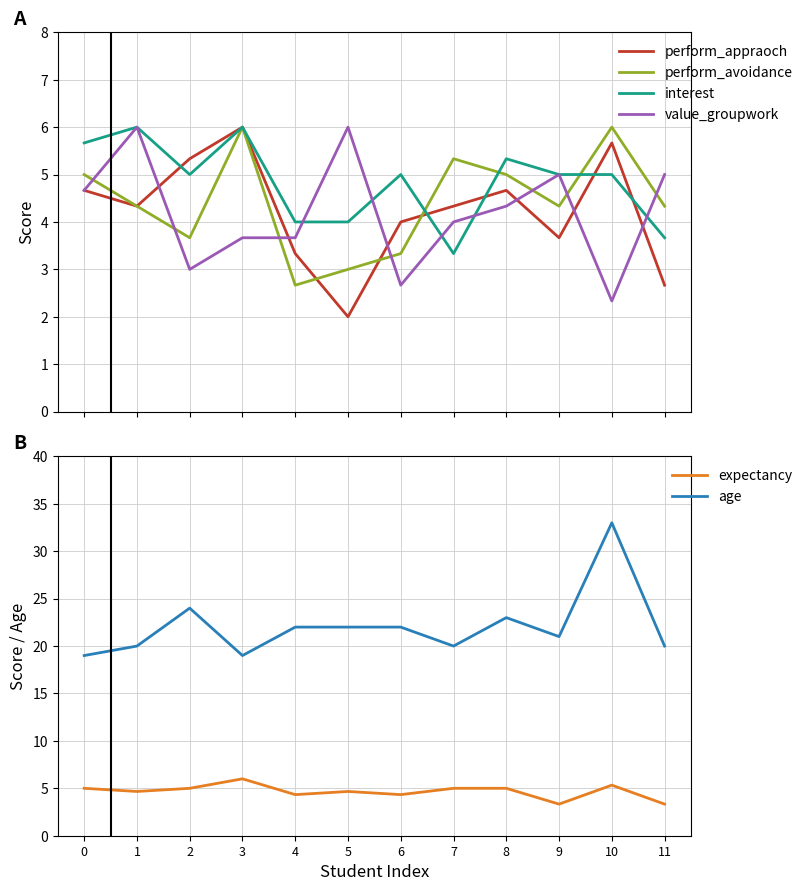

The interest series shows 8.1 at 2. True or false?

False